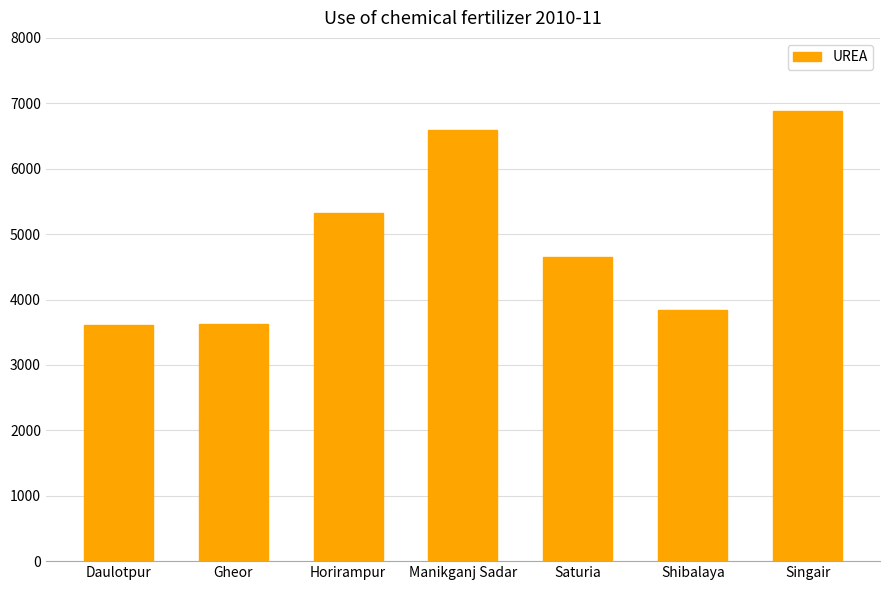

What is the minimum value shown in the chart?

3605